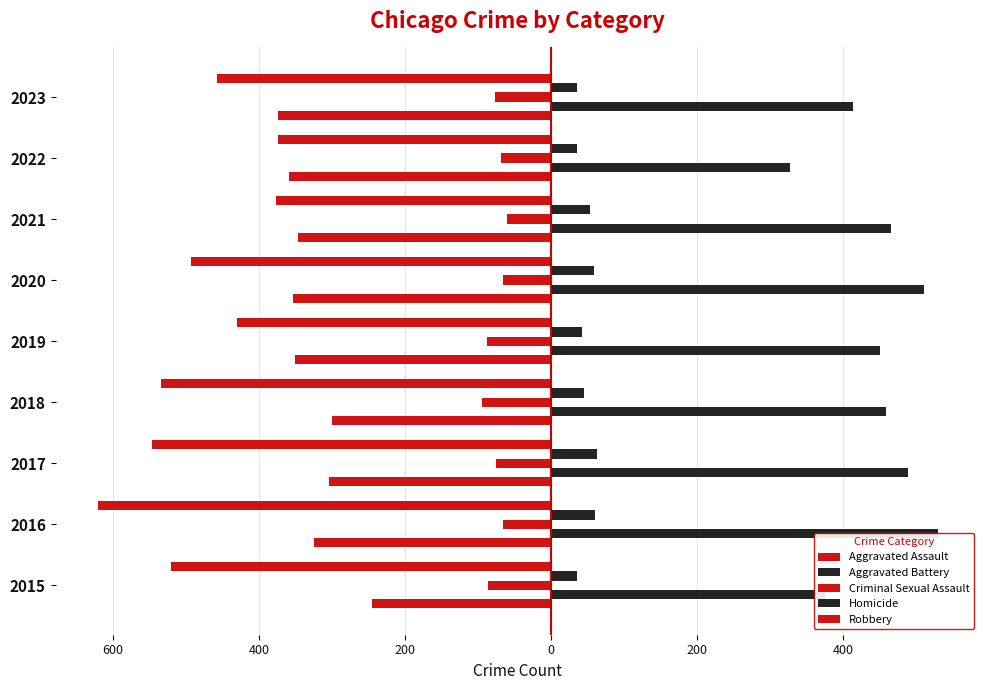

What is the lowest value of the Criminal Sexual Assault series?

-95